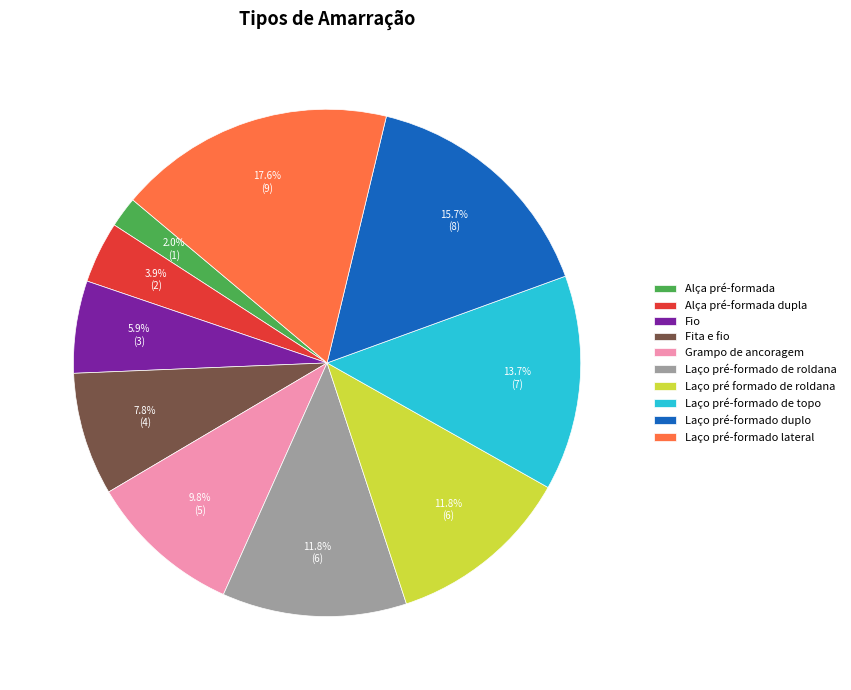

Which category has the smallest portion of the pie?

Alça pré-formada